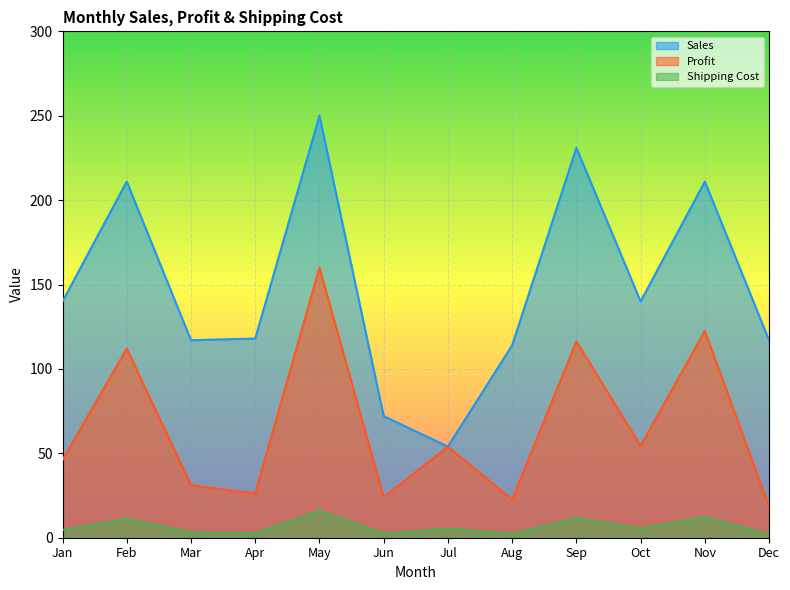

At which category does the chart reach its minimum across all series?

Dec